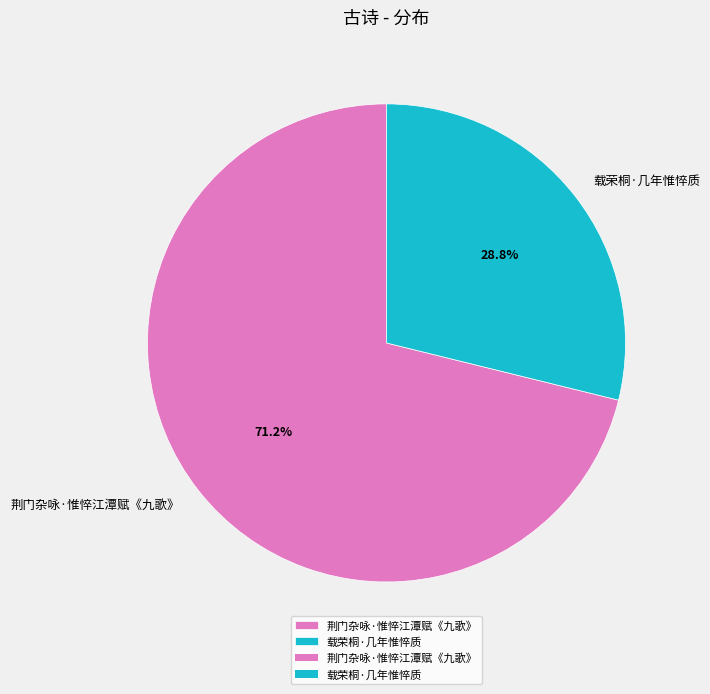

Which category has the biggest portion of the pie?

荆门杂咏·惟悴江潭赋《九歌》